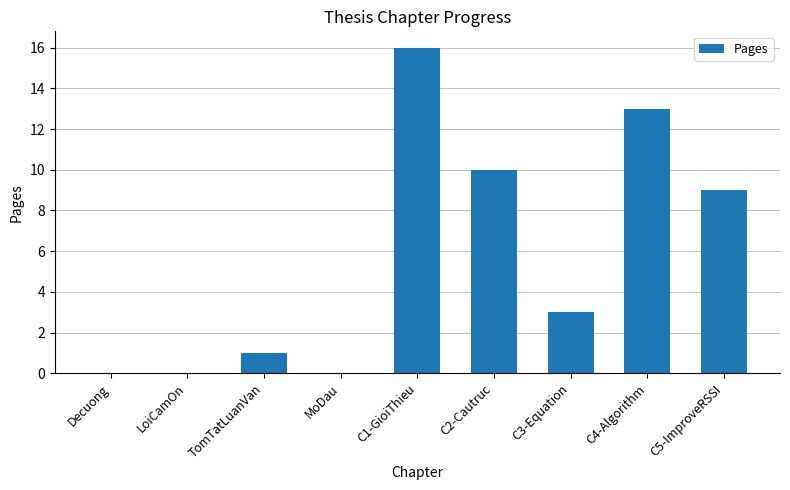

What is the sum of the values at C4-Algorithm and Decuong?

13